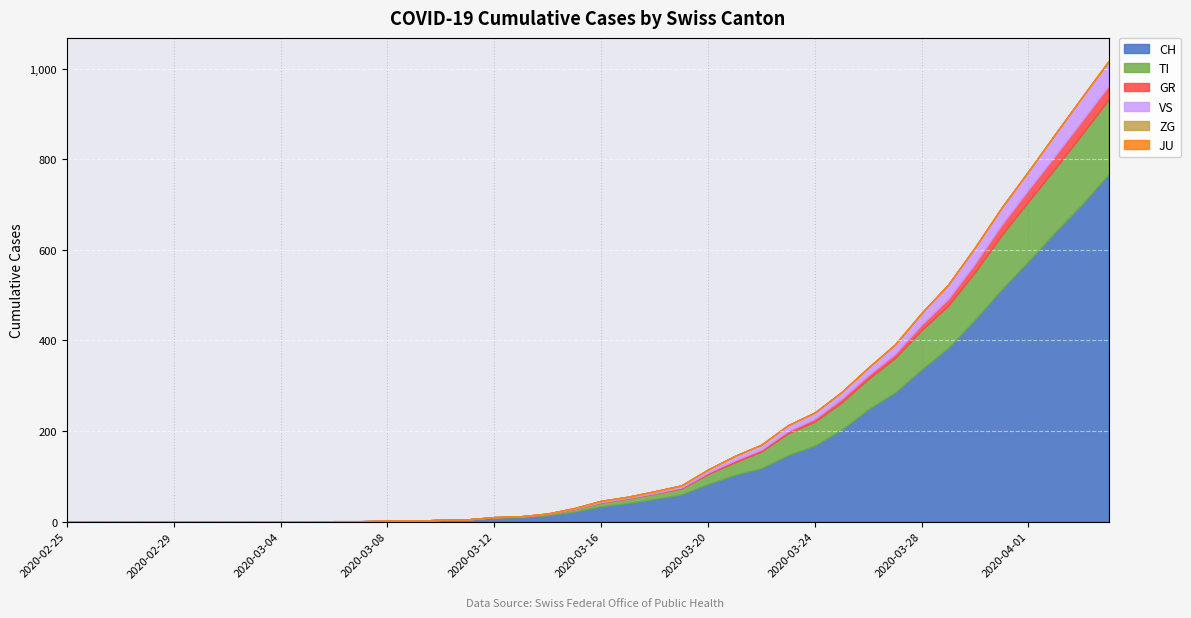

Is the value of ZG at 2020-02-25 greater than the value of CH at 2020-03-16?

No